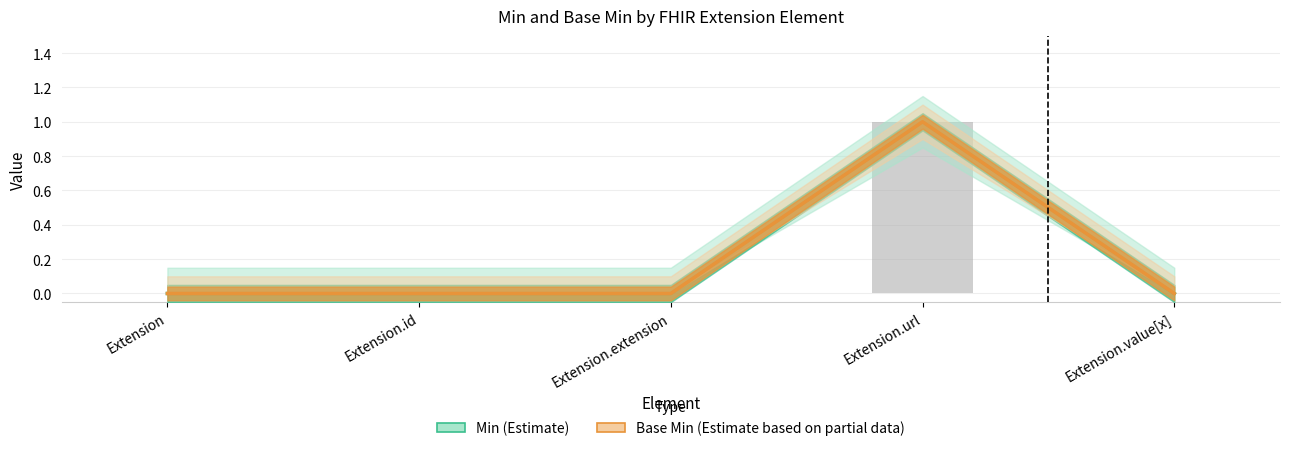

What is the difference between the Min (Estimate) values at Extension and Extension.url?

1